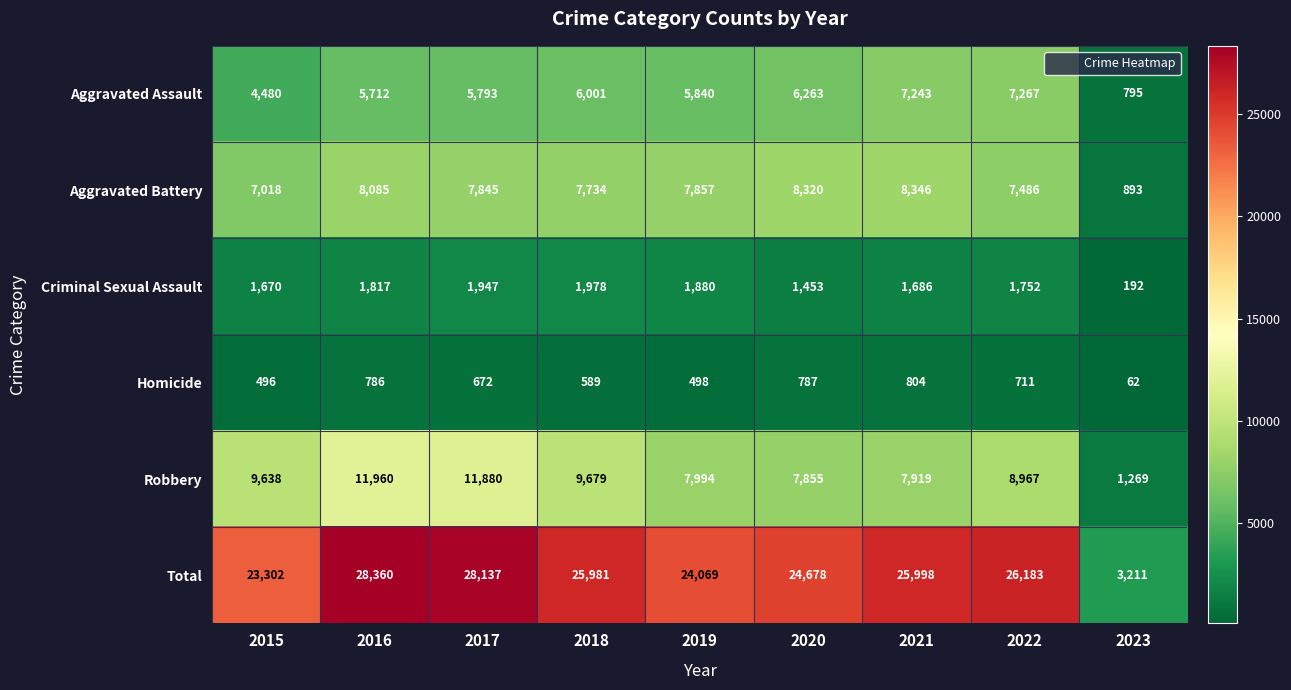

True or false: Homicide has a value of 711 at 2022.

True